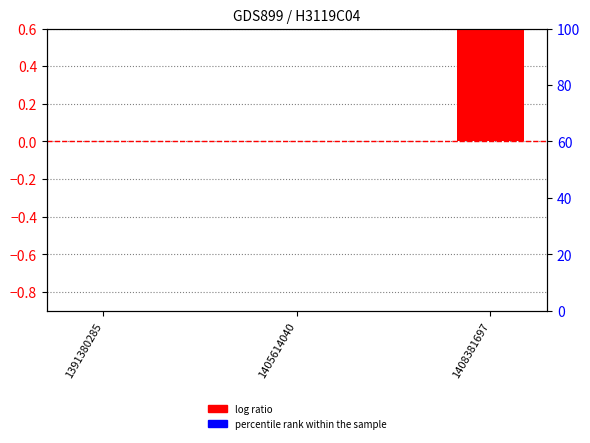

Reading left to right, what are all the values shown in this chart?

log ratio: 1391380285=0	1405614040=0	1408381697=1
percentile rank within the sample: 1391380285=0	1405614040=0	1408381697=0